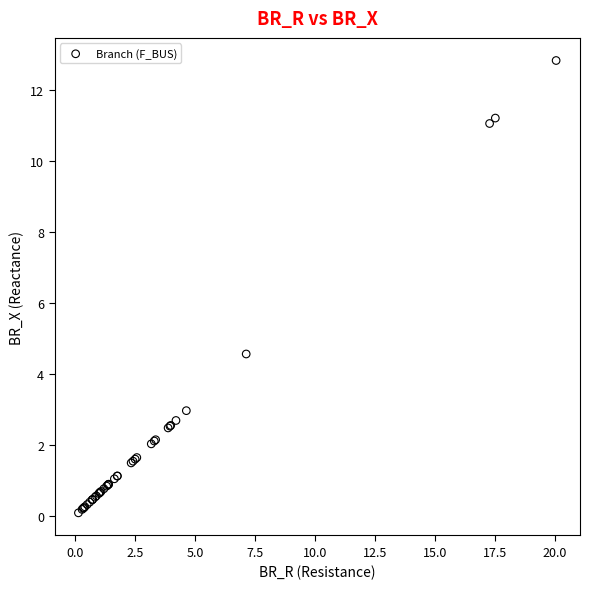

What Y value in the scatter plot is closest to 6?

4.6